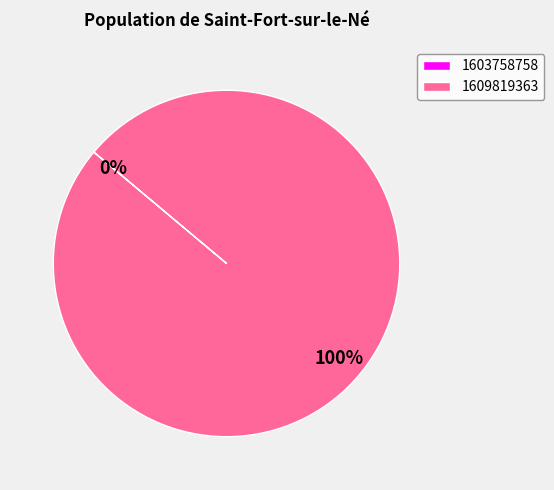

What is the total percentage of 1603758758 and 1609819363?

100.0%